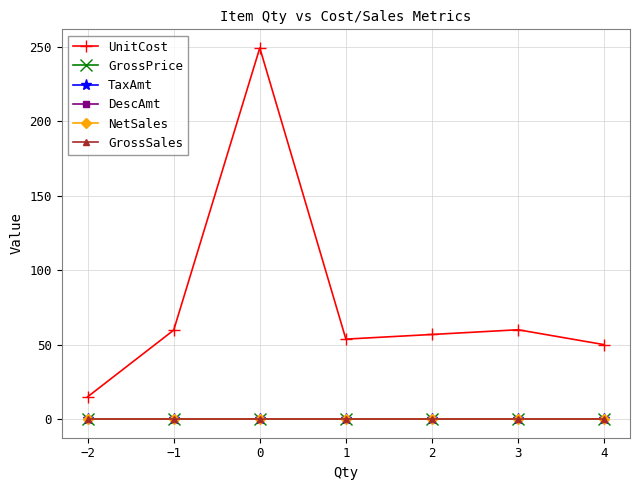

Does the chart have visible grid lines?

Yes